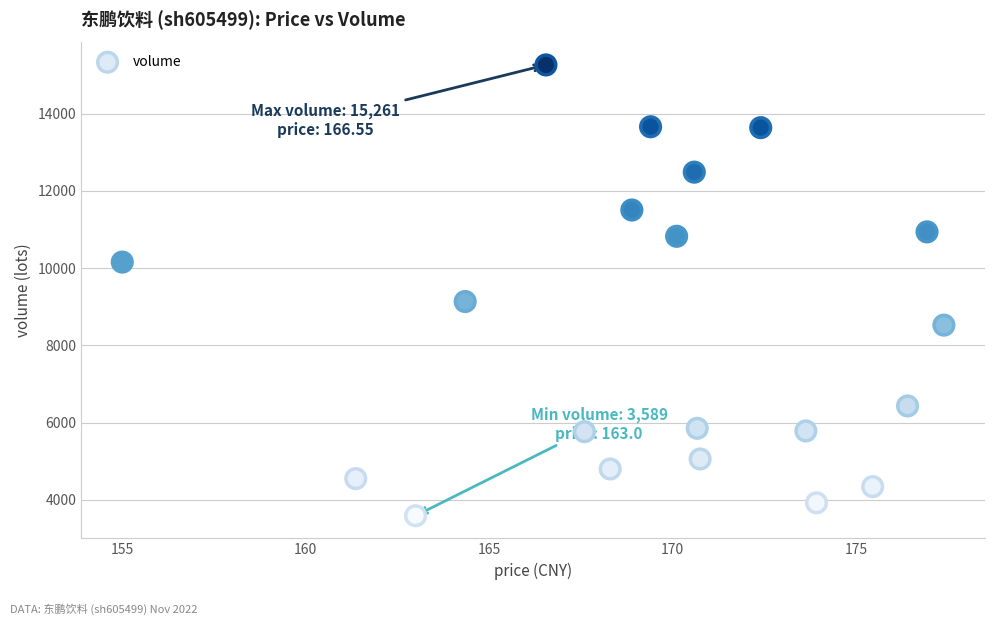

What Y value in the scatter plot is closest to 9425?

9135